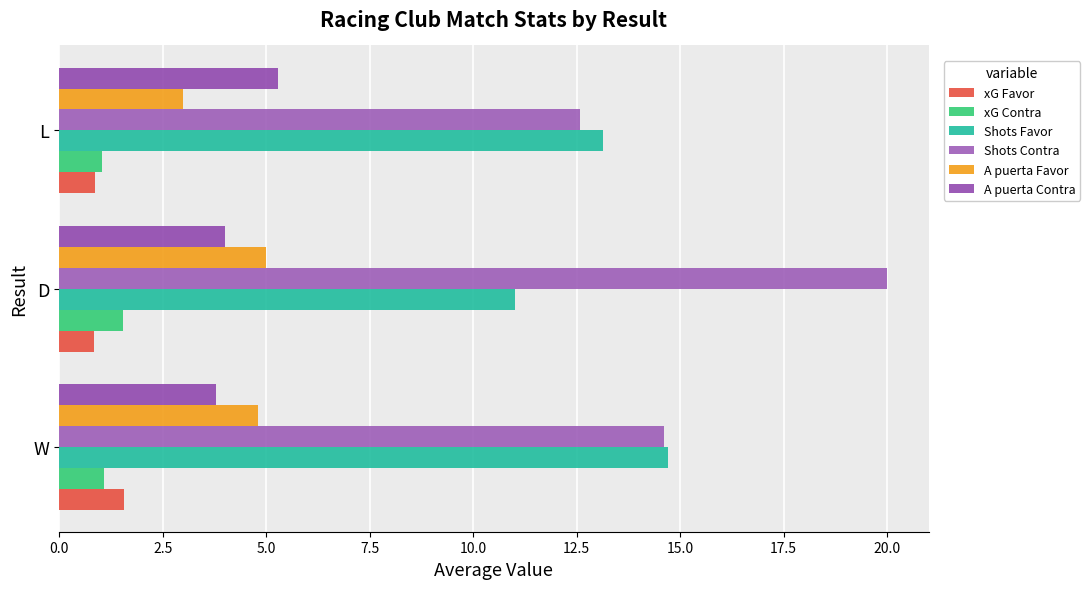

Count the number of data series in this chart.

6